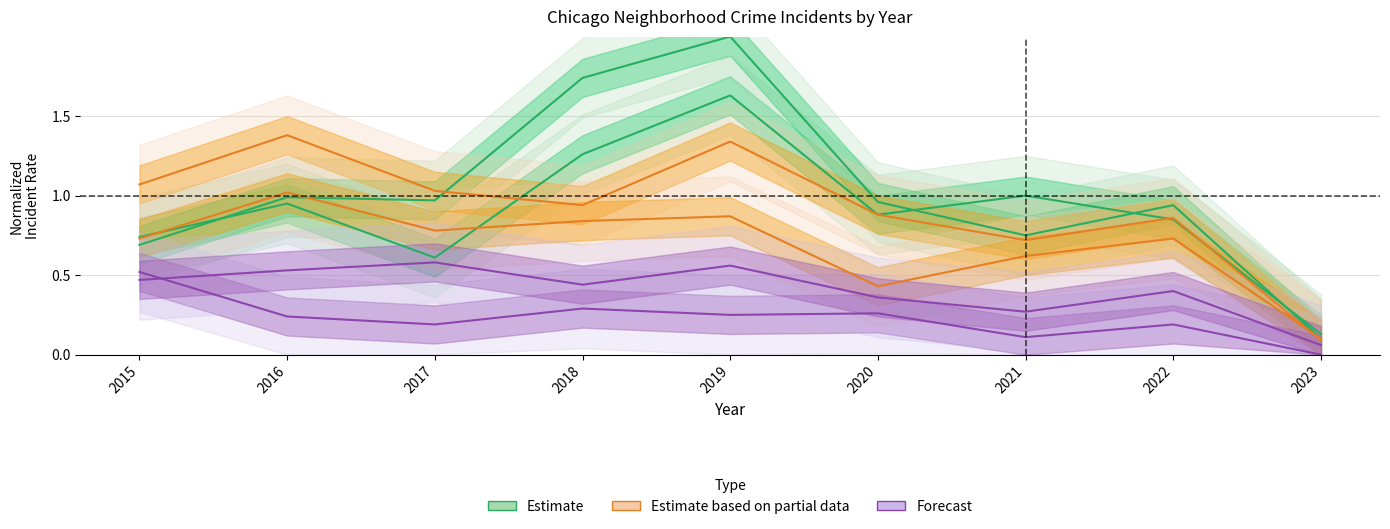

What is the difference between the maximum and minimum values in the Chatham series?

0.5